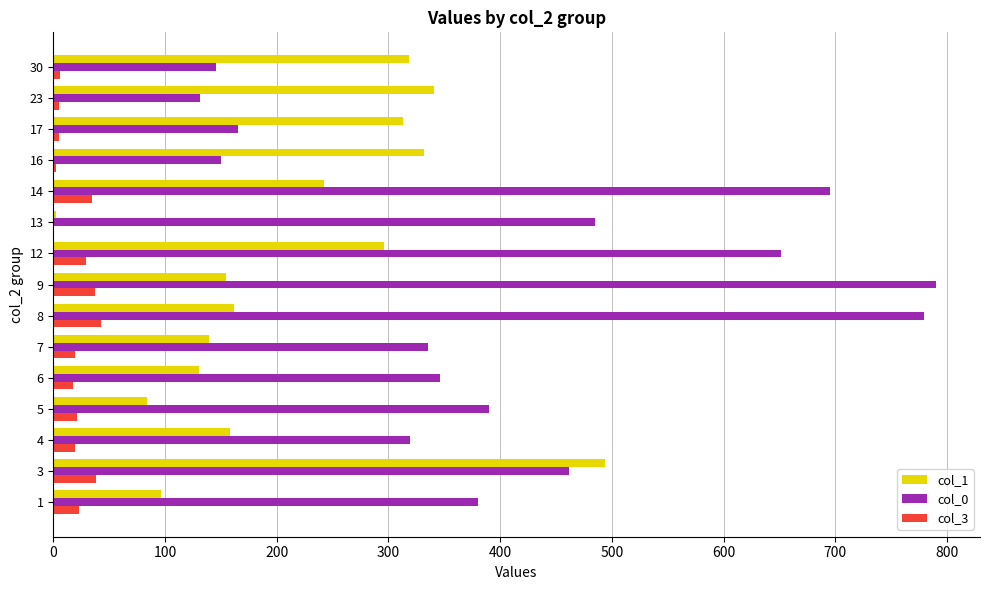

Is the value of col_3 at 17 greater than the value of col_0 at 12?

No